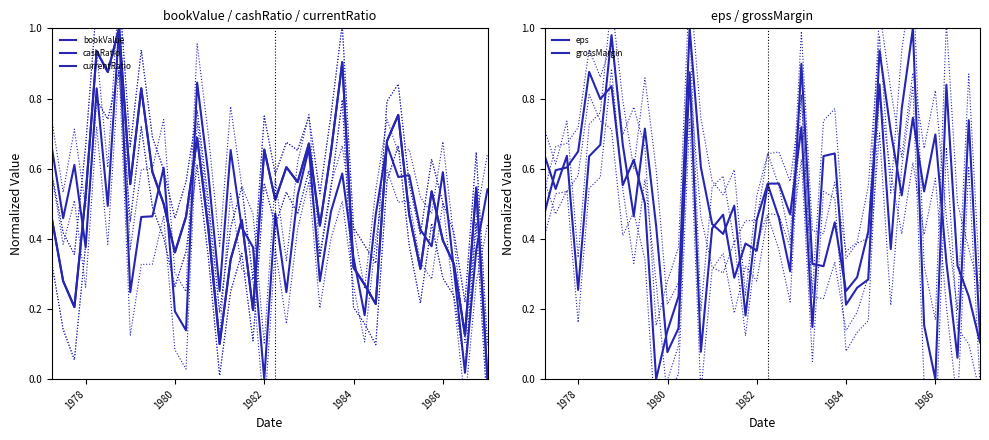

In currentRatio, how many points are lower than both neighbors (excluding endpoints)?

12